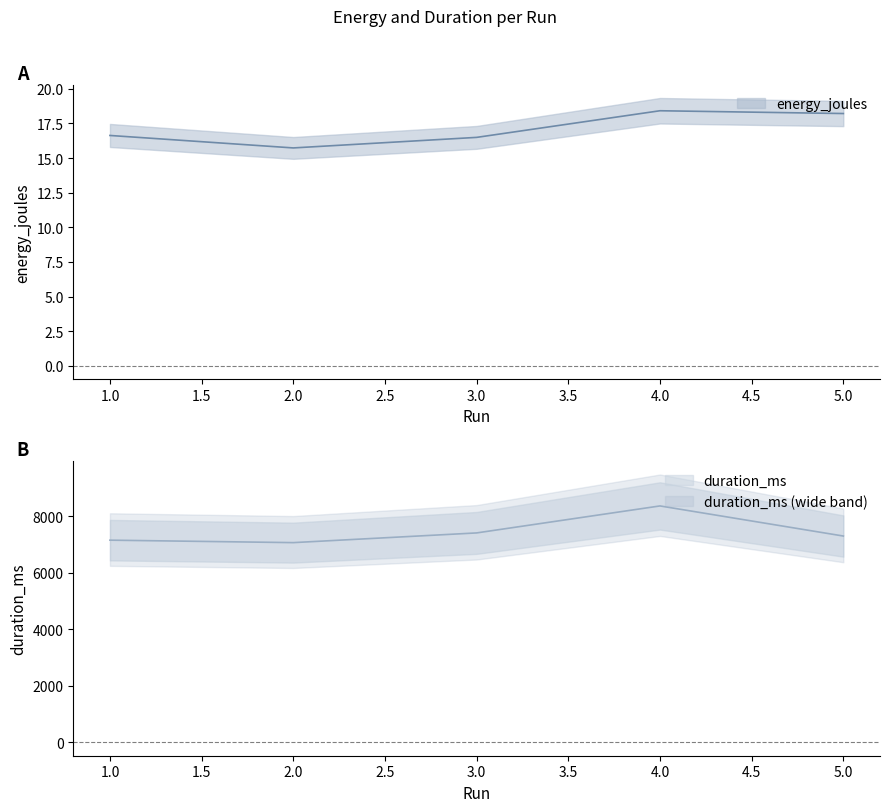

What is the value of the duration_ms point at the 5th from the left?

7292.0